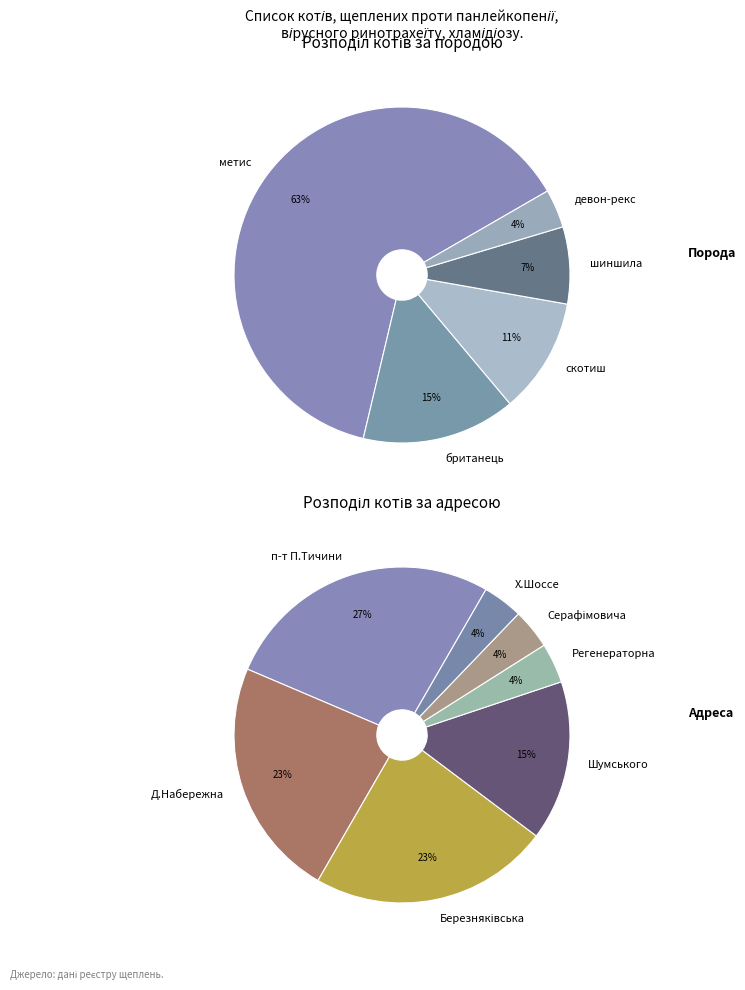

True or false: Д.Набережна accounts for 40% of the total.

False